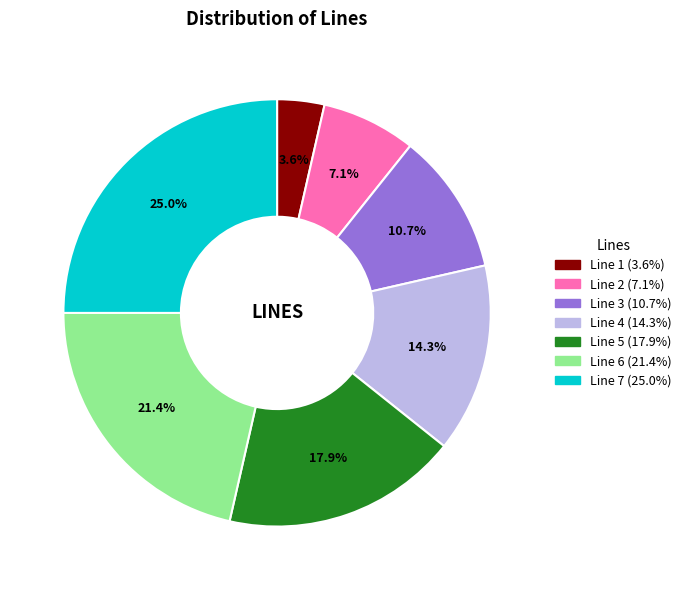

Count the number of slices in the pie.

7